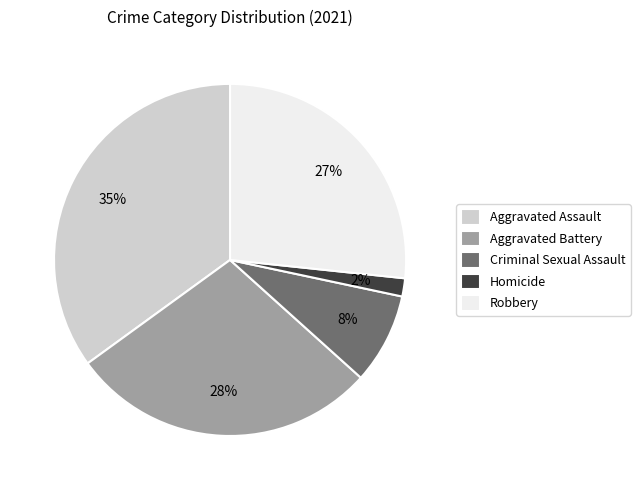

Is the sum of Aggravated Battery and Aggravated Assault greater than half?

Yes